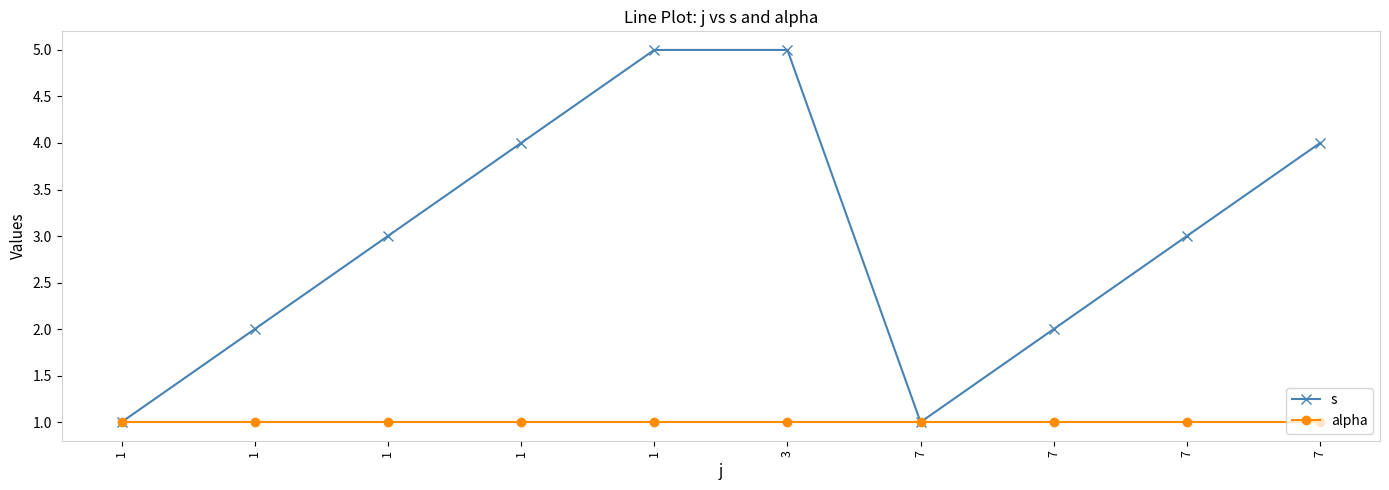

What is the total value across all series at 1?

2